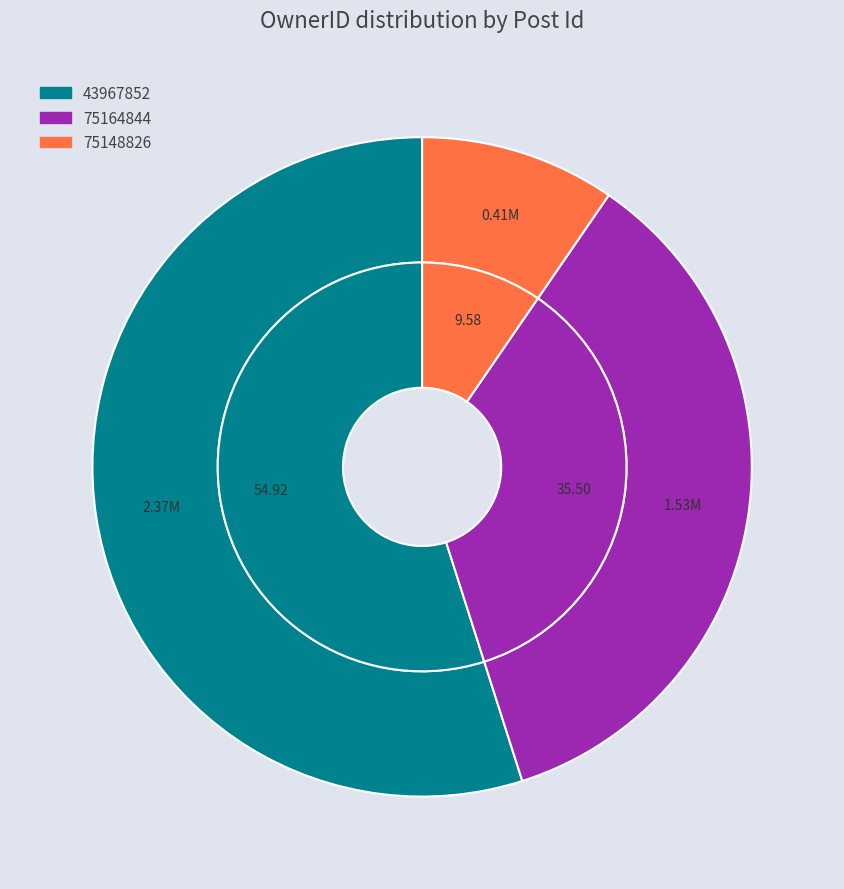

Which category has the biggest portion of the pie?

43967852